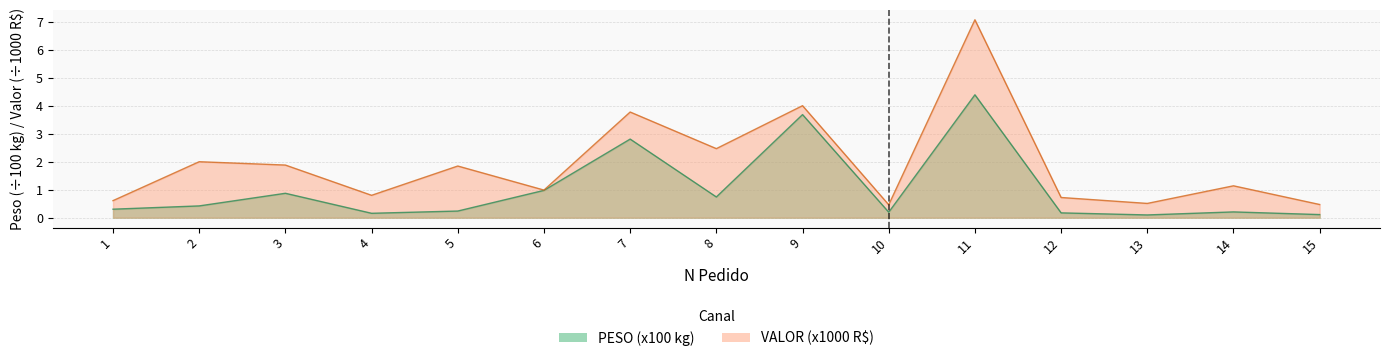

Which series has the widest spread of values?

VALOR